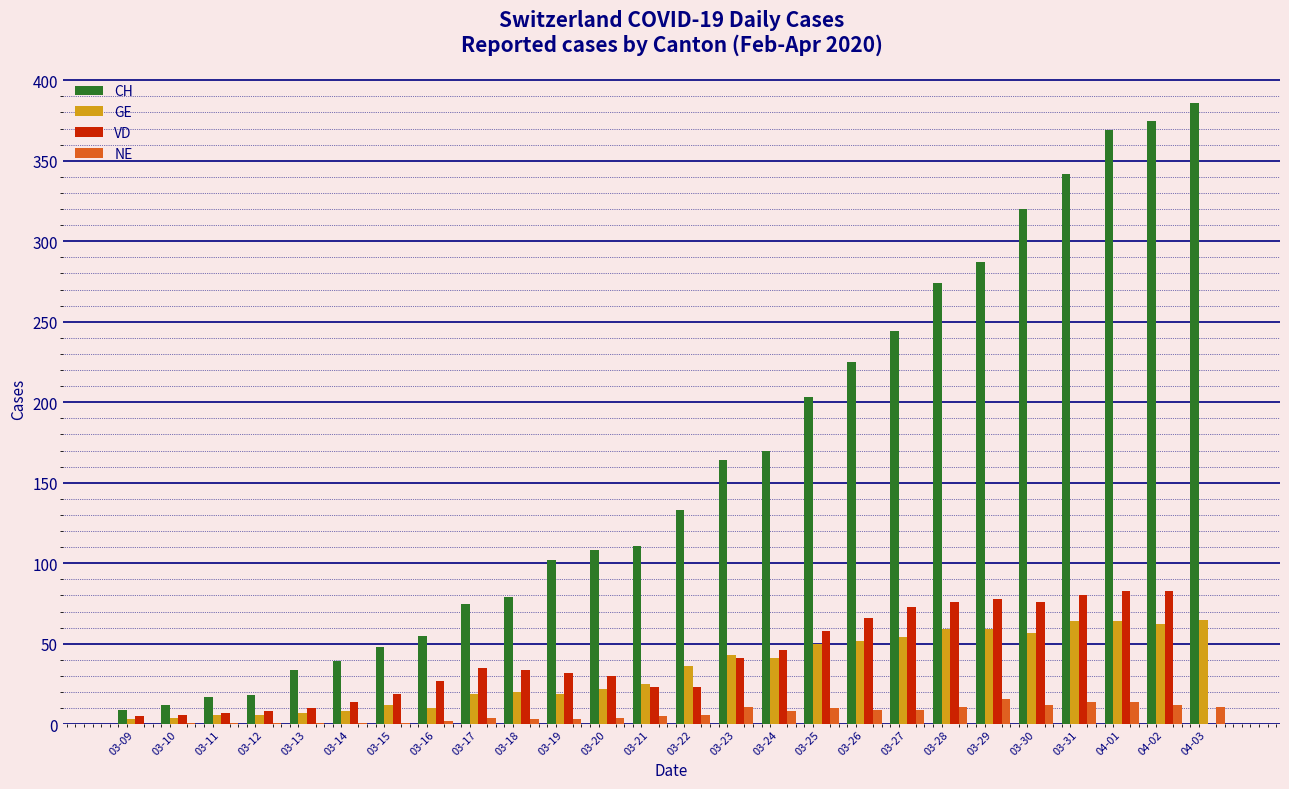

True or false: NE has a value of 4 at 03-20.

True